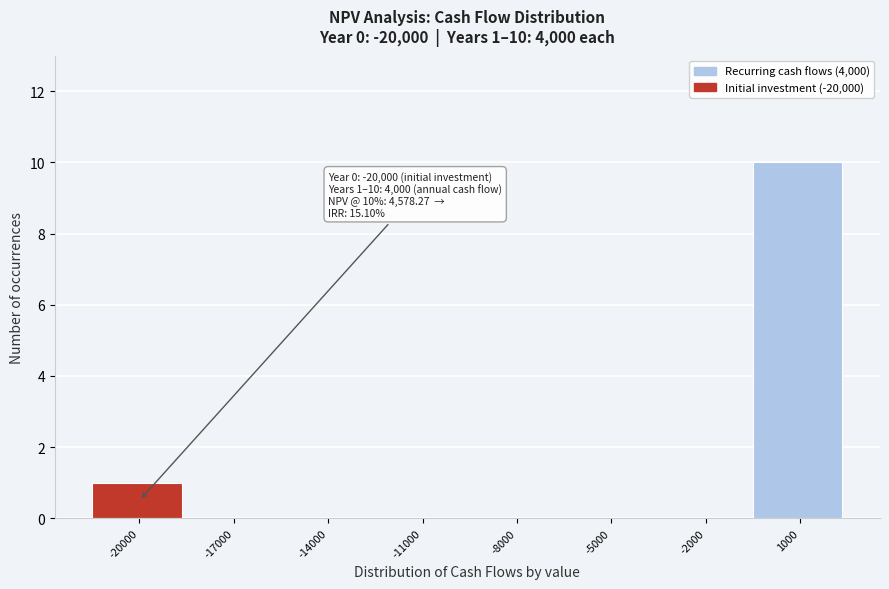

Reading right to left, transcribe all the data shown in this chart.

1000=10	-2000=0	-5000=0	-8000=0	-11000=0	-14000=0	-17000=0	-20000=1